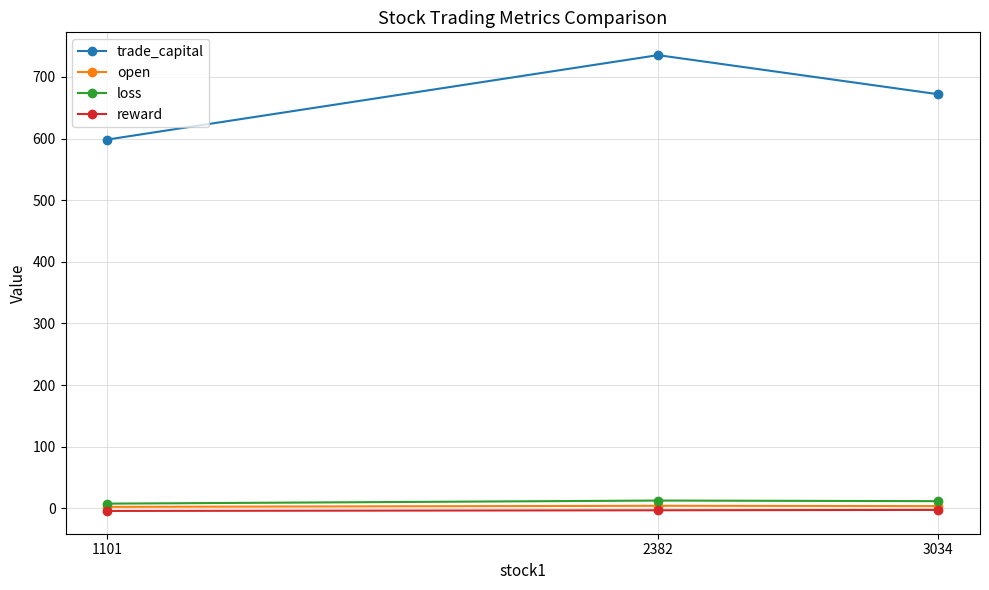

What is the greatest value displayed?

735.5